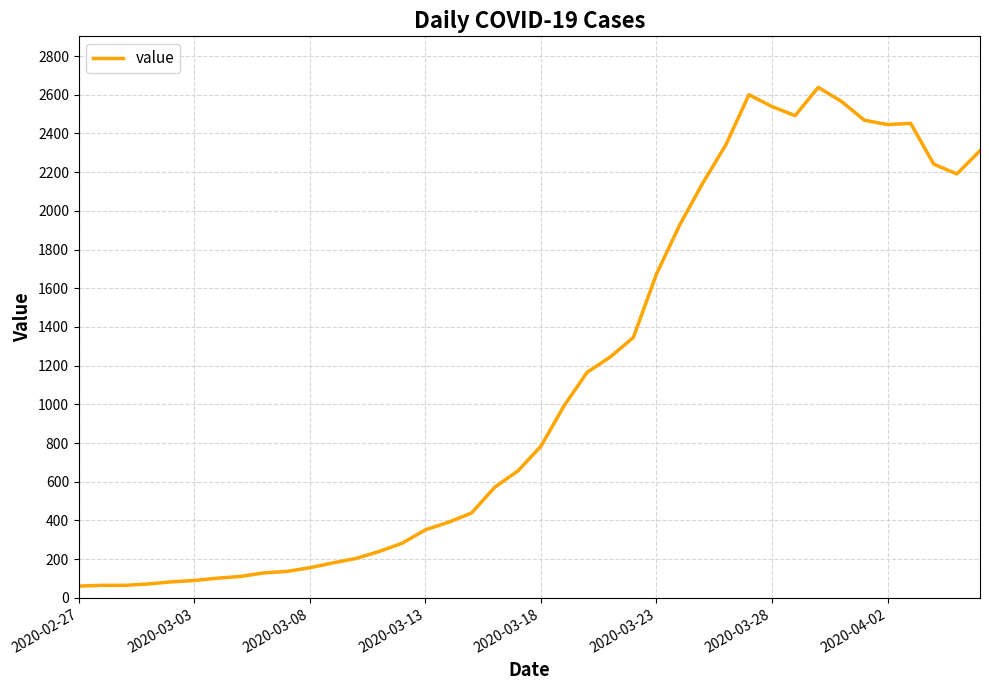

What is the difference between the maximum and minimum values?

2577